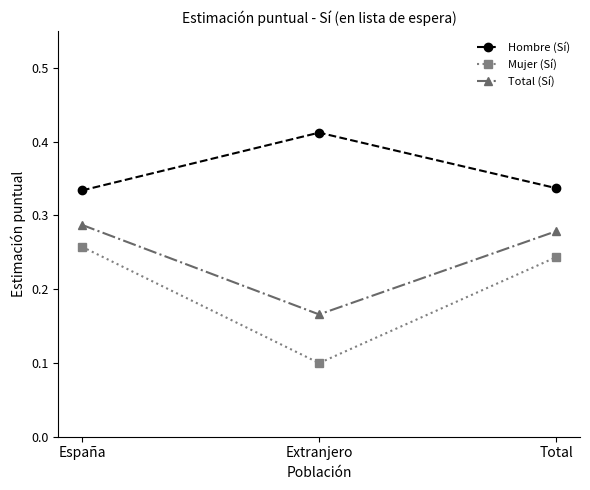

List the series in order of their overall mean, highest first.

Hombre (Sí), Total (Sí), Mujer (Sí)